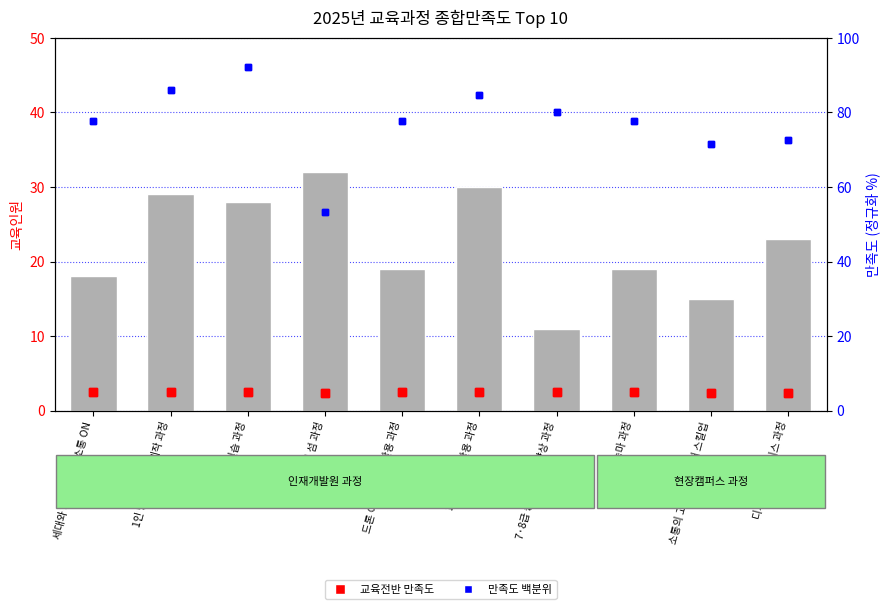

Is the value of 교육전반 만족도 at 7·8급 승진자 역량향상 과정 greater than the value of 만족도 백분위 at 승마 과정?

No